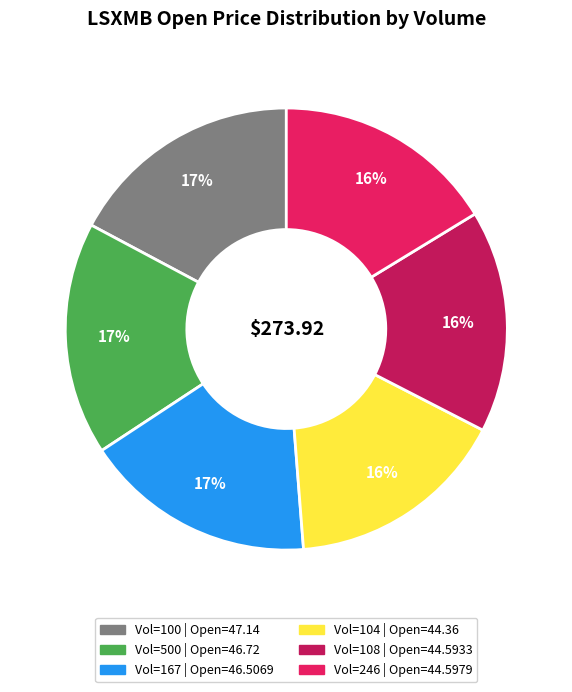

To the nearest percent, what is the average slice percentage?

17%